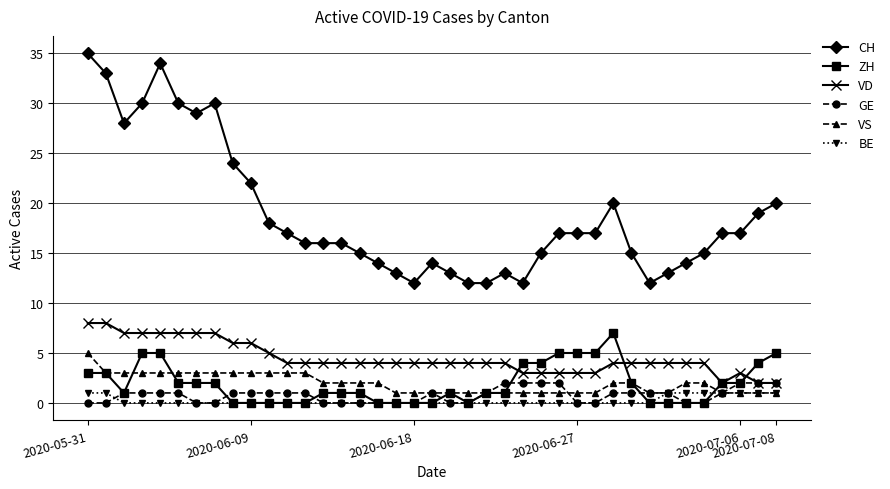

True or false: CH has more than 0 points higher than both neighbors.

True